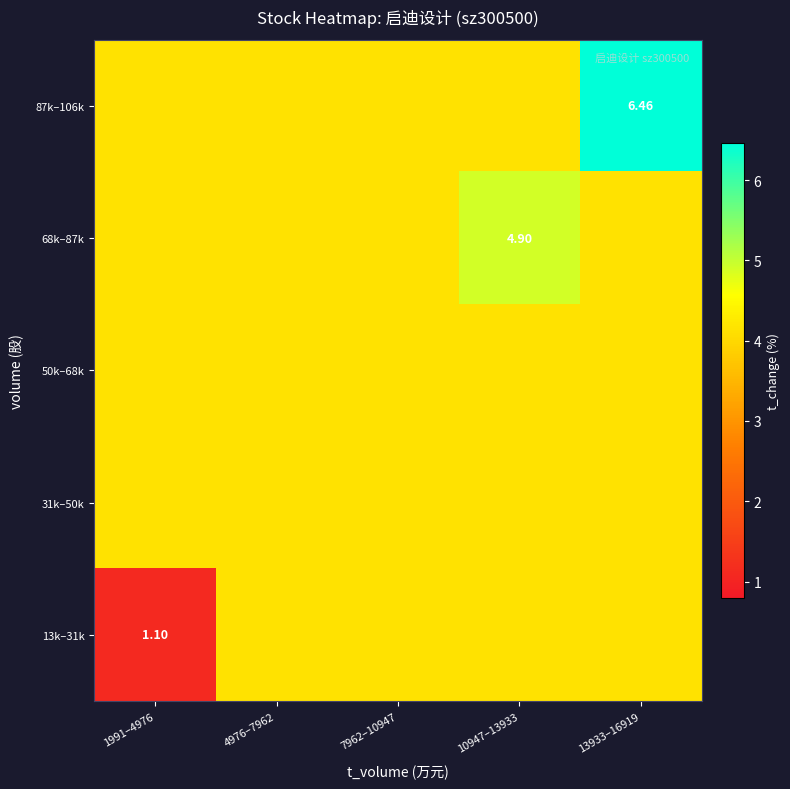

How many series are shown in this chart?

5